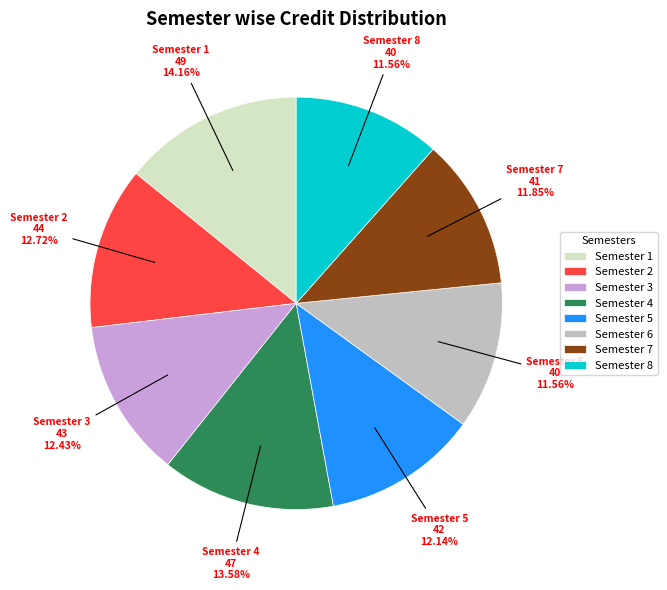

What is the total percentage of Semester 5 and Semester 1?

26.3%